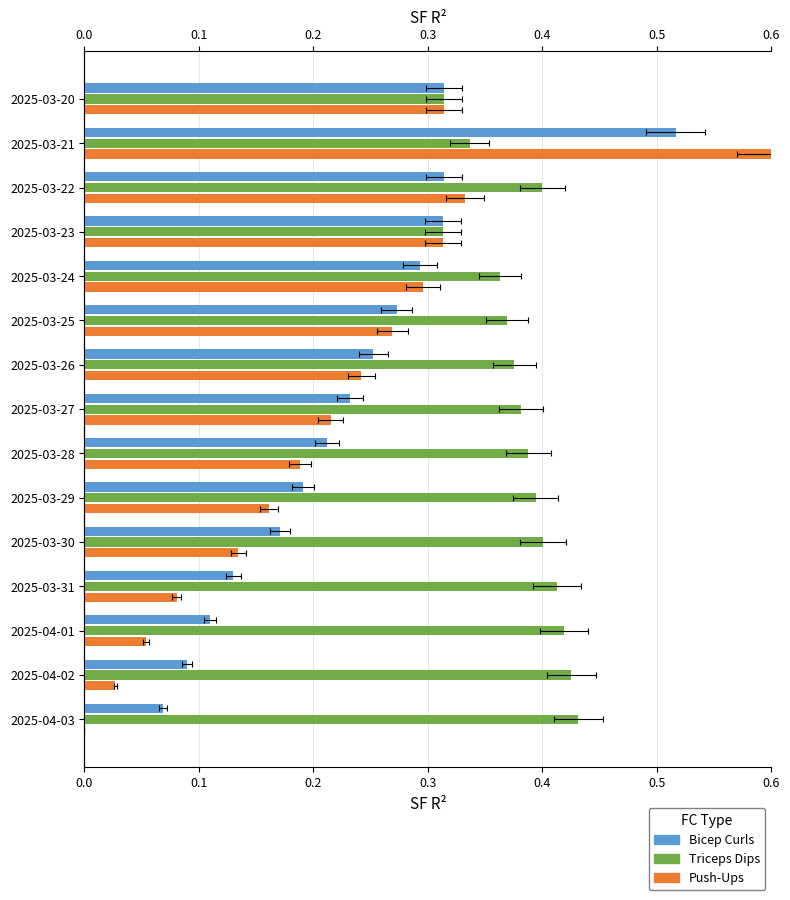

What is the total value across all series at 2025-03-30?

0.7